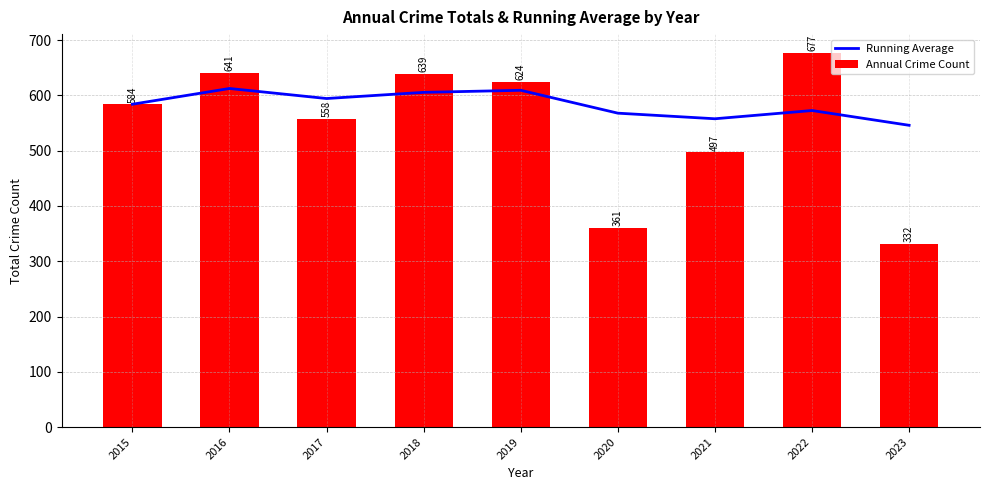

At which label is Running Average closest to 579?

2015